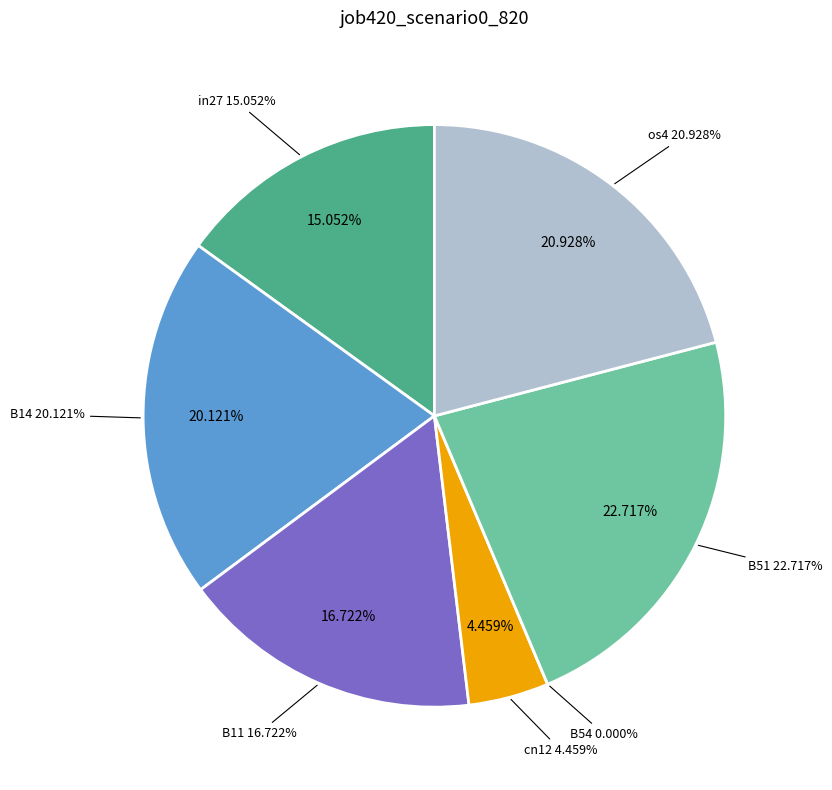

To the nearest percent, what is the combined percentage of B54 and cn12?

4%